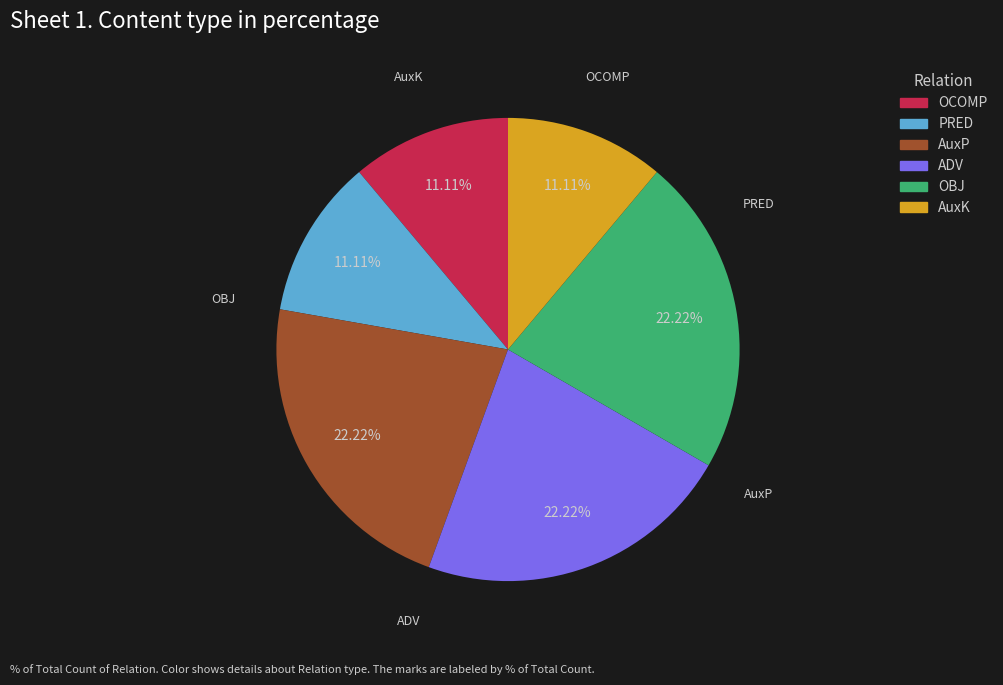

What is the ratio of the value at AuxK to the value at OCOMP?

1.0